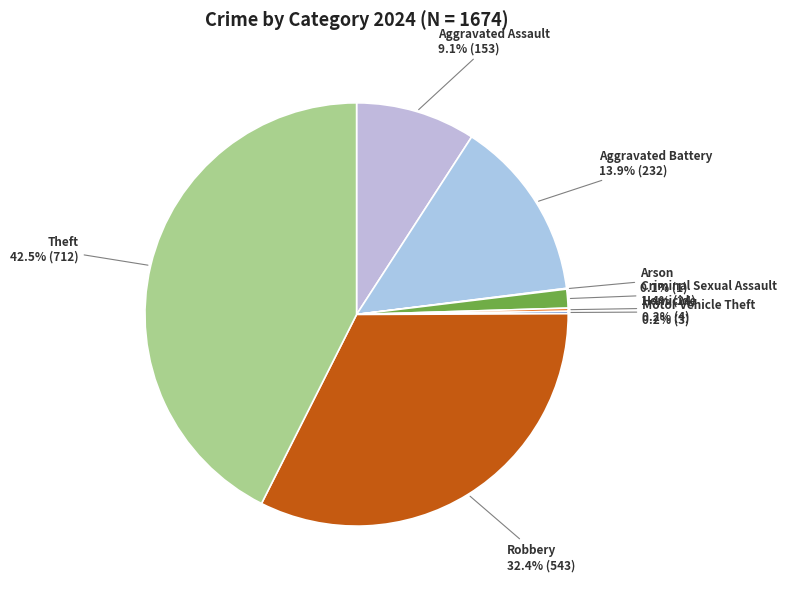

To the nearest percent, what is the average slice percentage?

12%